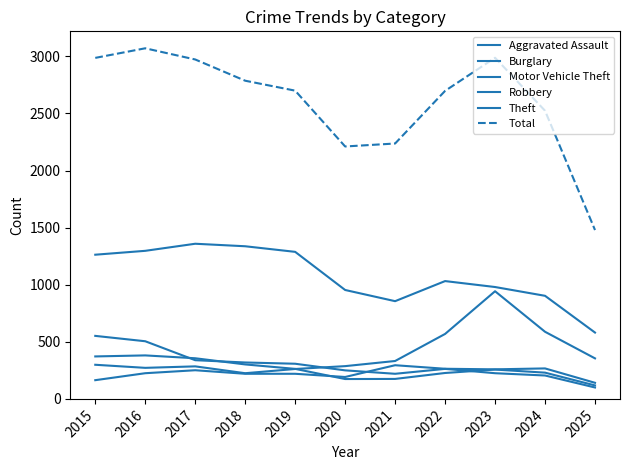

In Motor Vehicle Theft, how many points are lower than both neighbors (excluding endpoints)?

2